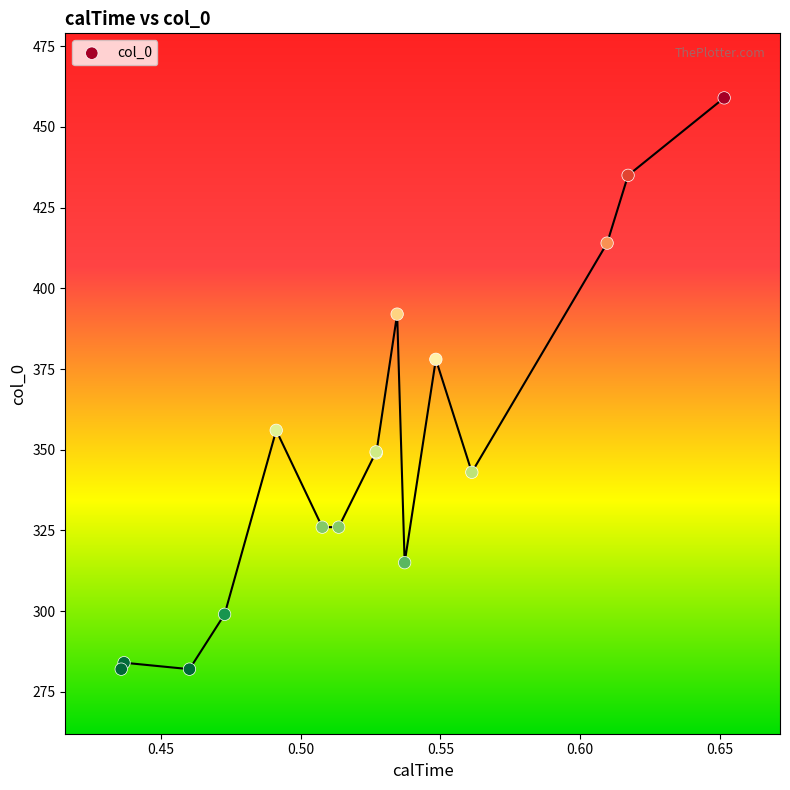

What Y value in the scatter plot is closest to 370?

378.0